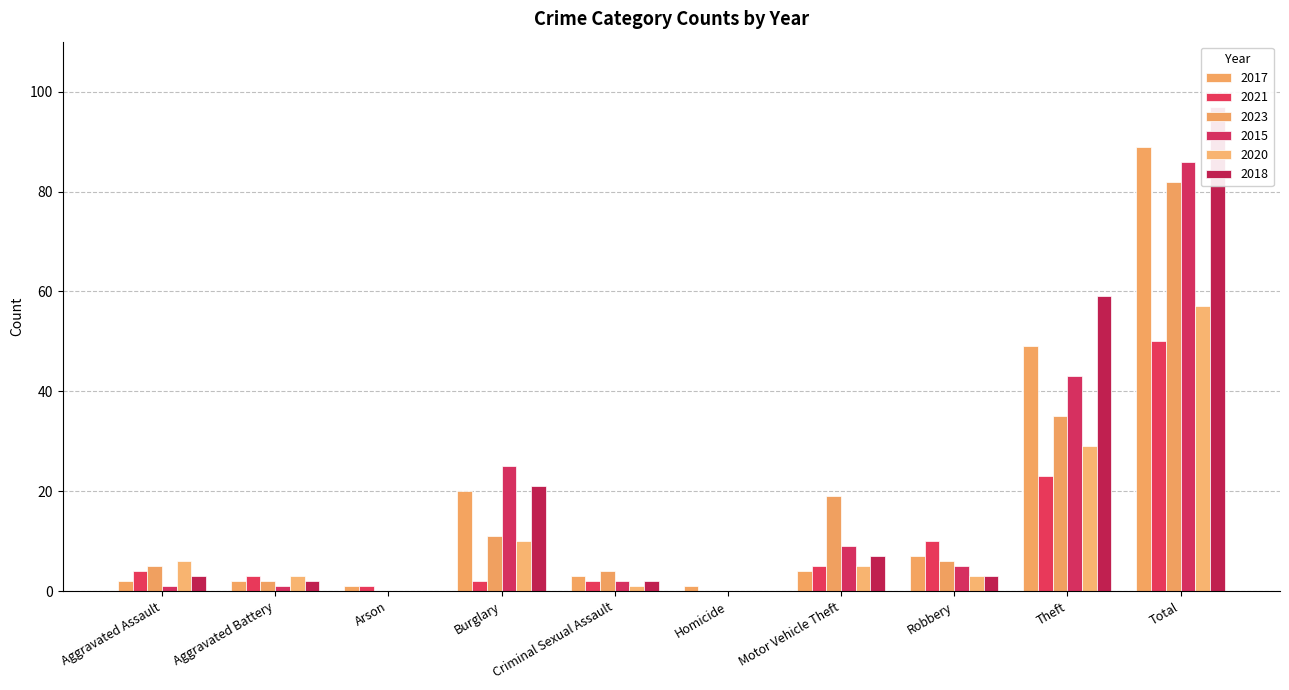

How many positive values does the 2021 series have?

9